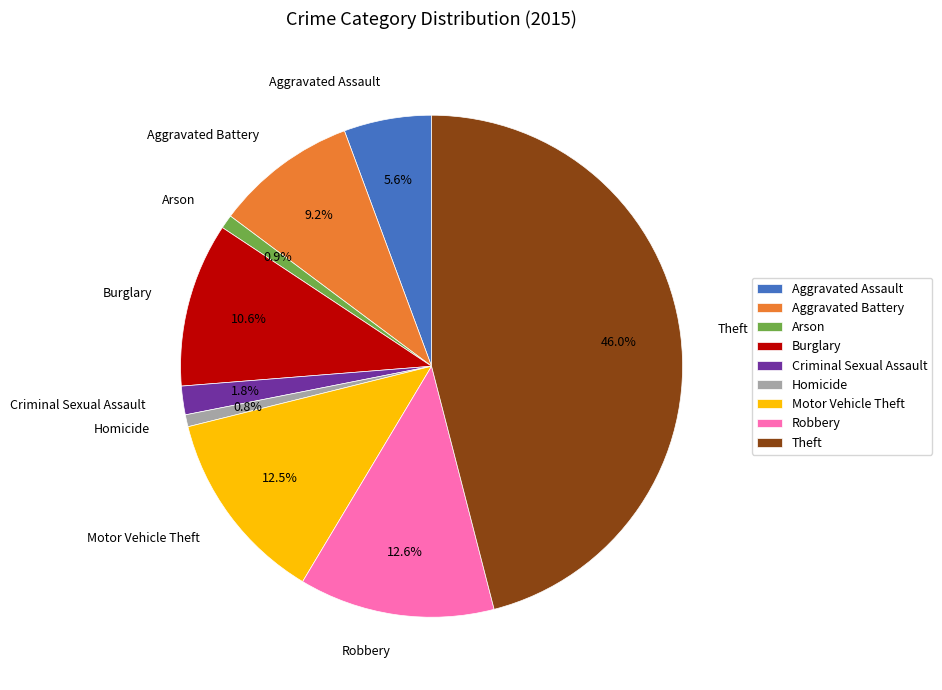

What percentage do Aggravated Battery and Aggravated Assault together represent?

14.8%